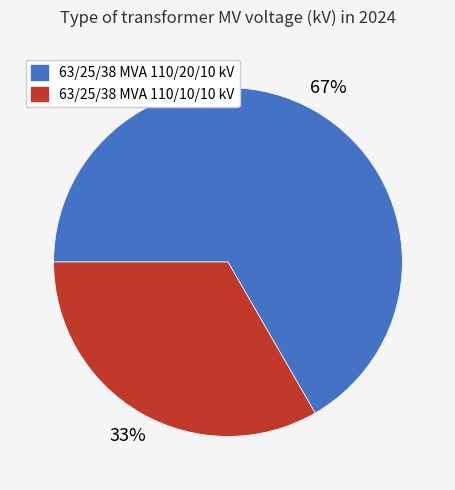

What is the ratio of the value at 63/25/38 MVA 110/10/10 kV to the value at 63/25/38 MVA 110/20/10 kV?

0.5